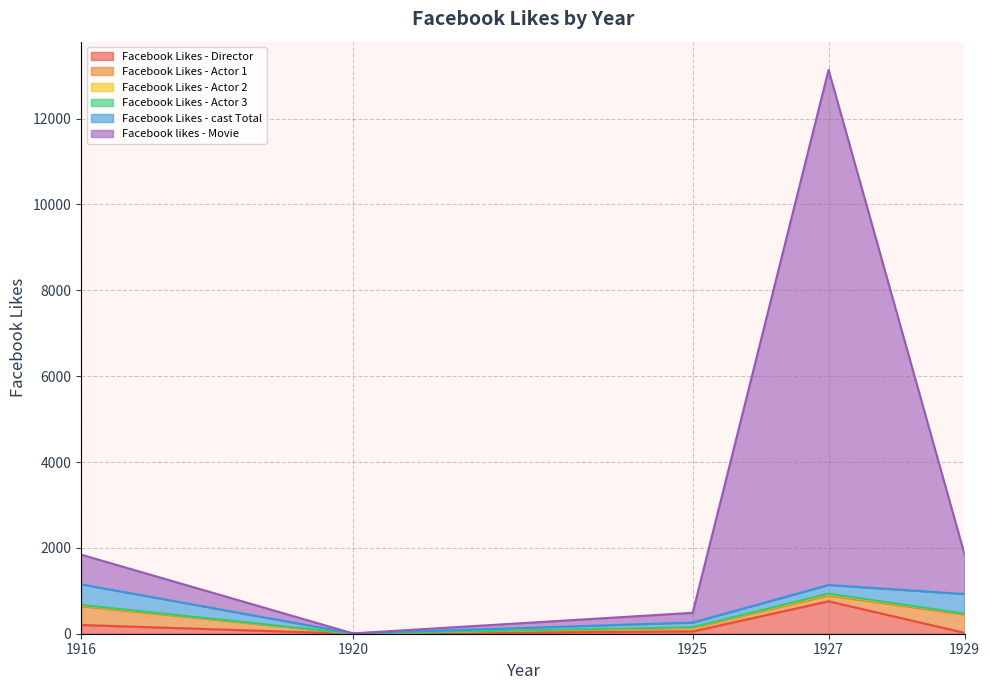

At which label does Facebook Likes - cast Total first exceed 203?

1916